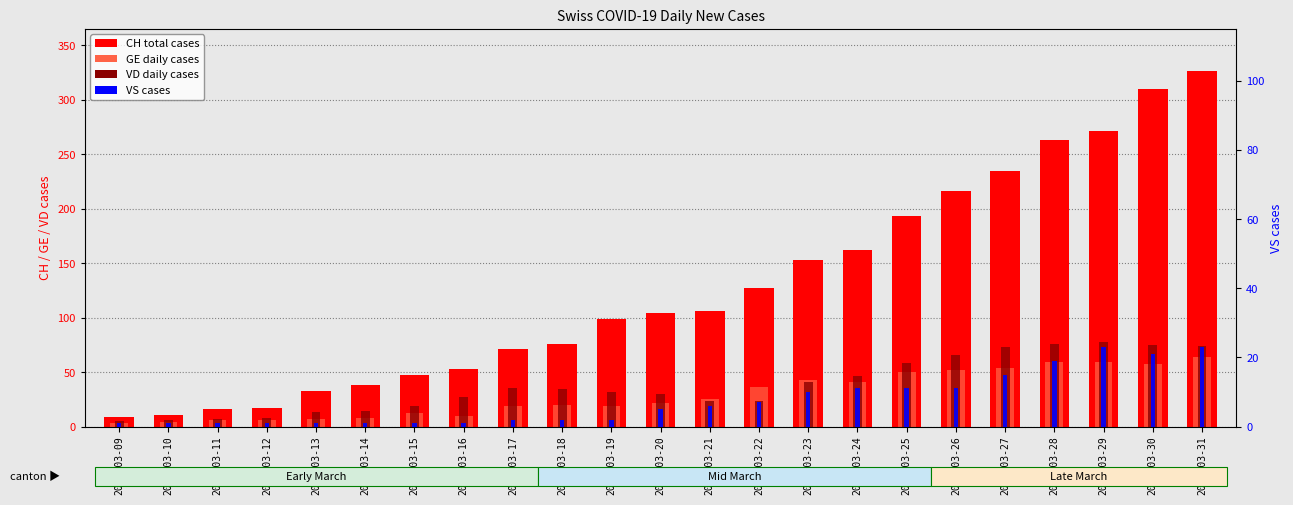

How many categories are shown in the chart?

23